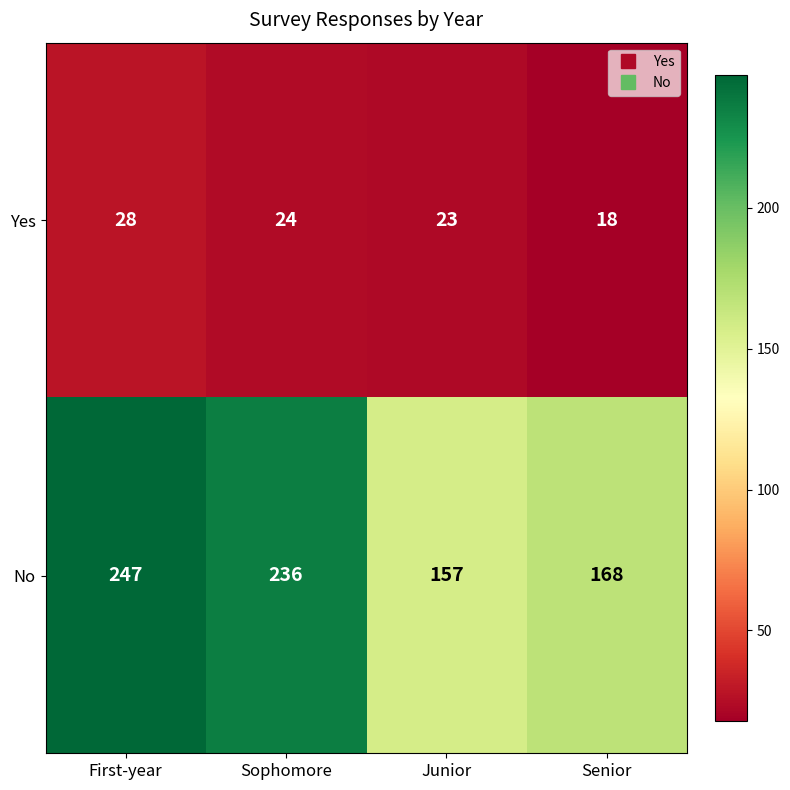

Rank the series at Junior from lowest to highest value.

Yes, No